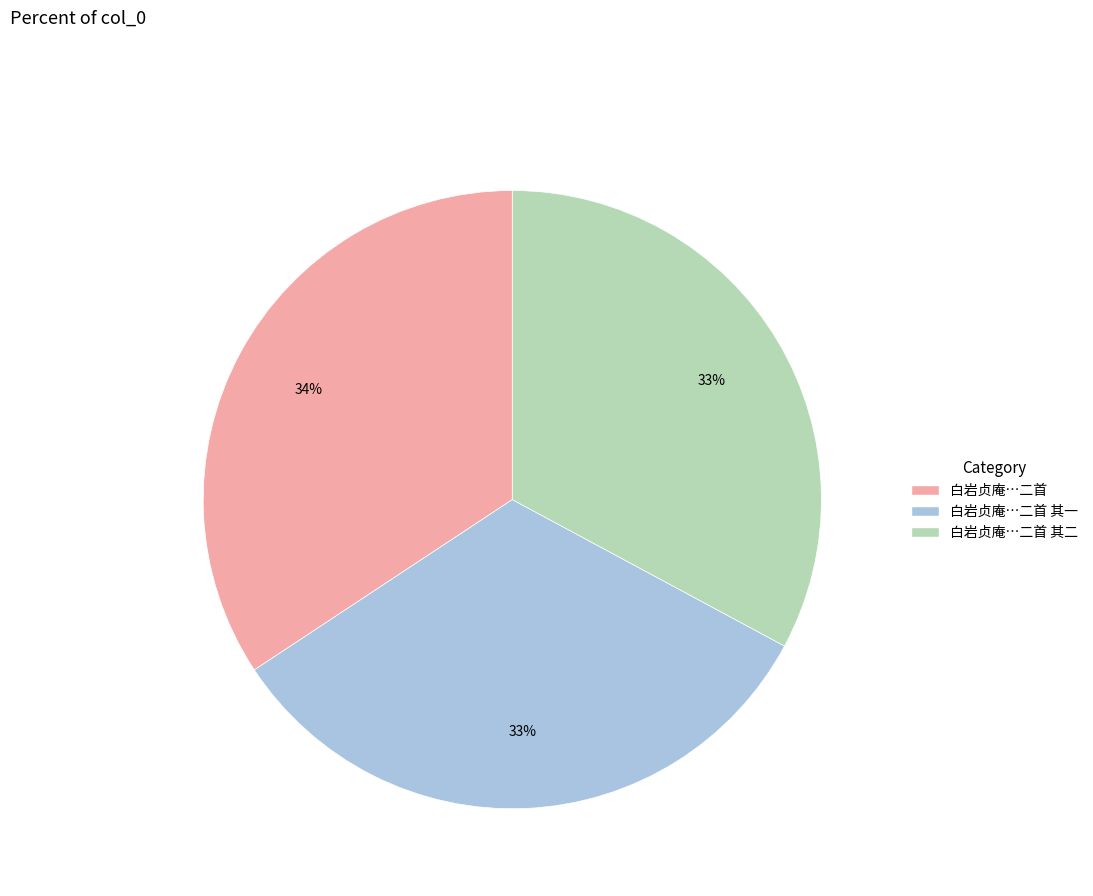

Does any single category account for the majority?

No